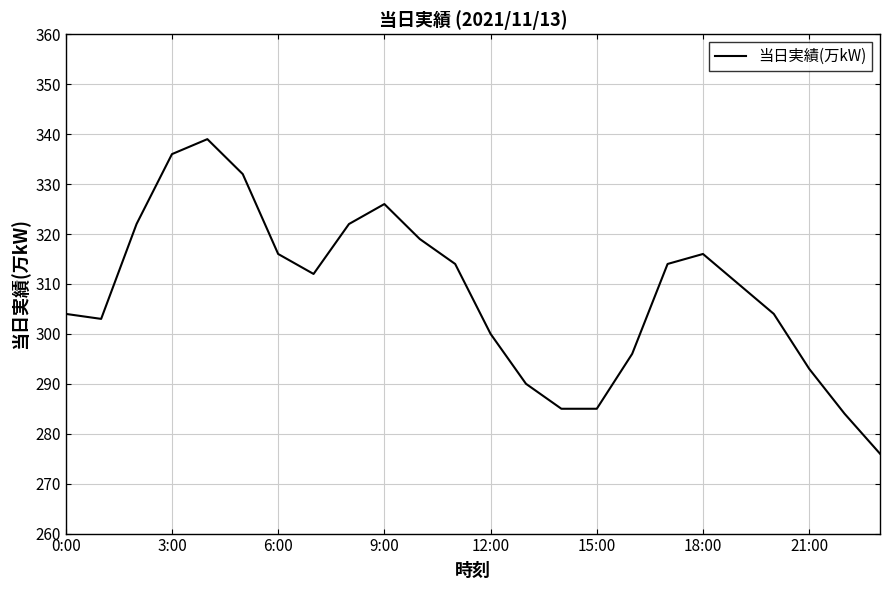

What is the maximum value shown in the chart?

339